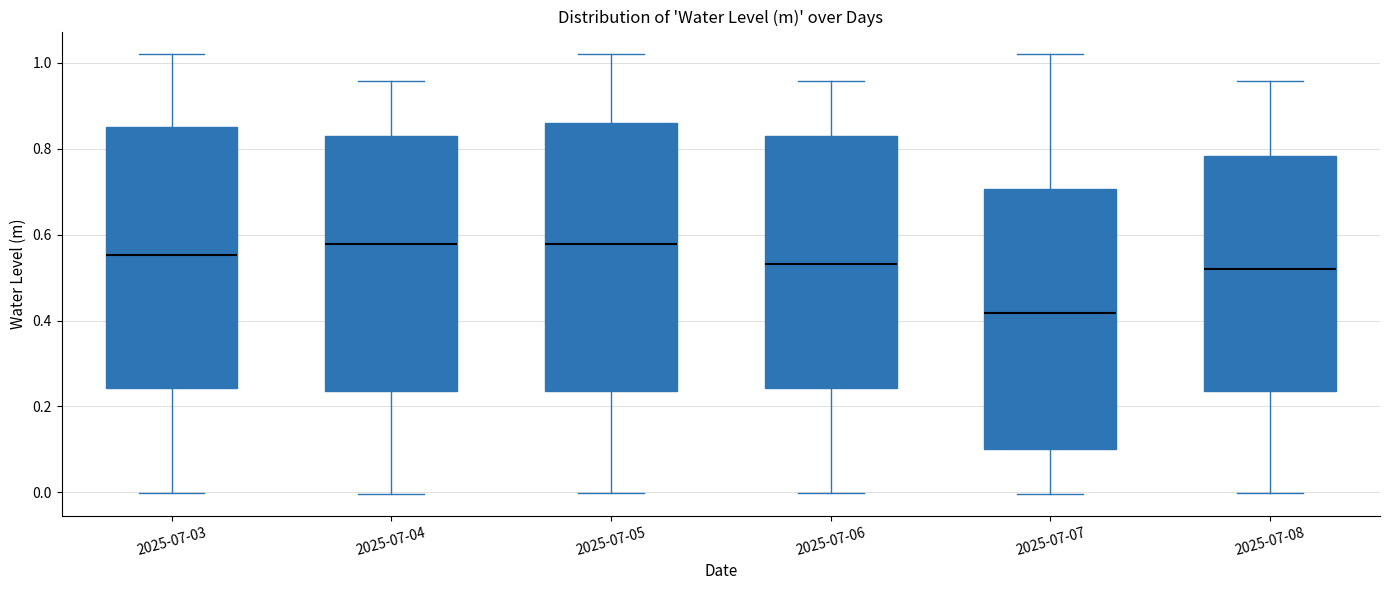

Reading left to right, transcribe this box plot: for each box, give where its median line is, the range the box spans, and where its two whiskers end, as read against the y-axis. The values are not printed on the chart, so give them approximately, as read against the axis.

2025-07-03: median 0.56, box 0.24 to 0.84, whiskers 0.00 to 1.02
2025-07-04: median 0.58, box 0.24 to 0.84, whiskers 0.00 to 0.96
2025-07-05: median 0.58, box 0.24 to 0.86, whiskers 0.00 to 1.02
2025-07-06: median 0.54, box 0.24 to 0.84, whiskers 0.00 to 0.96
2025-07-07: median 0.42, box 0.10 to 0.70, whiskers 0.00 to 1.02
2025-07-08: median 0.52, box 0.24 to 0.78, whiskers 0.00 to 0.96